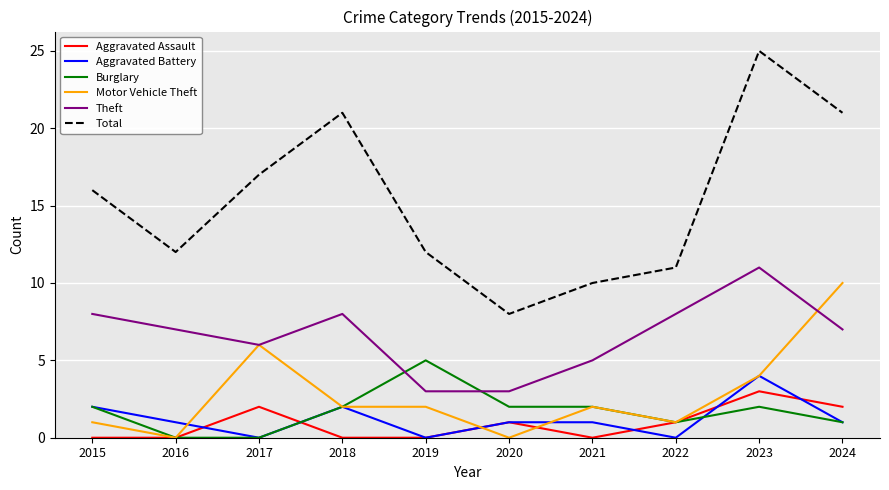

Count the number of data series in this chart.

6